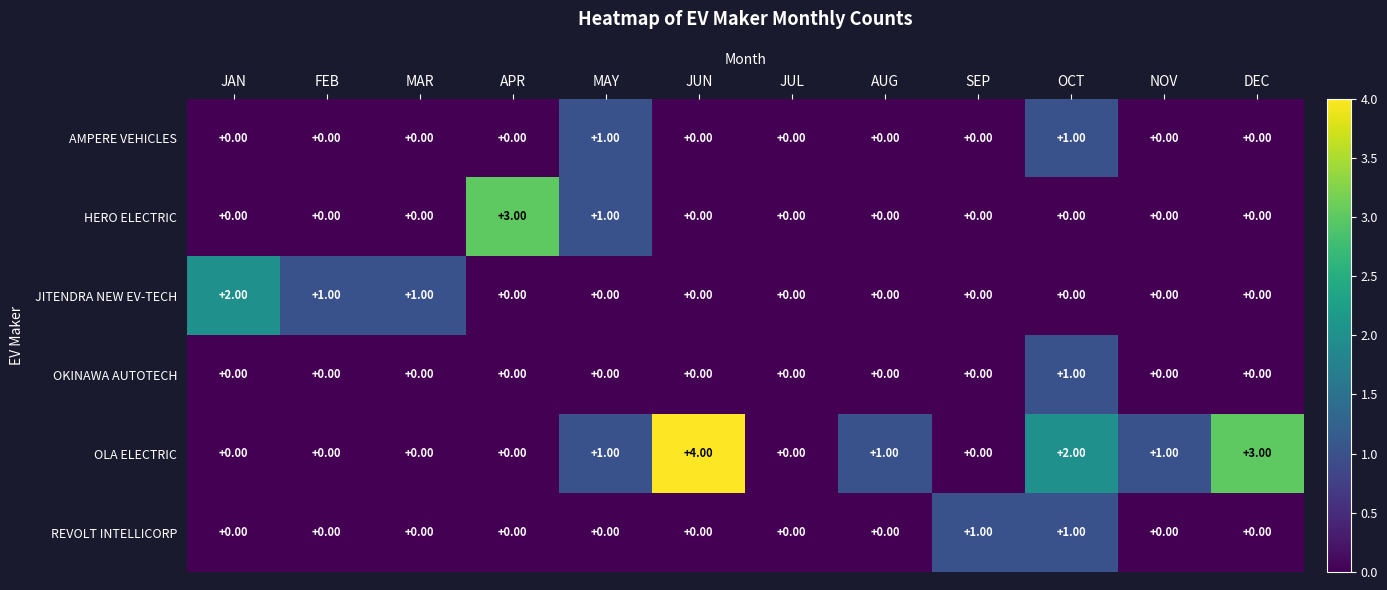

What is the difference between the highest and lowest values at DEC?

3